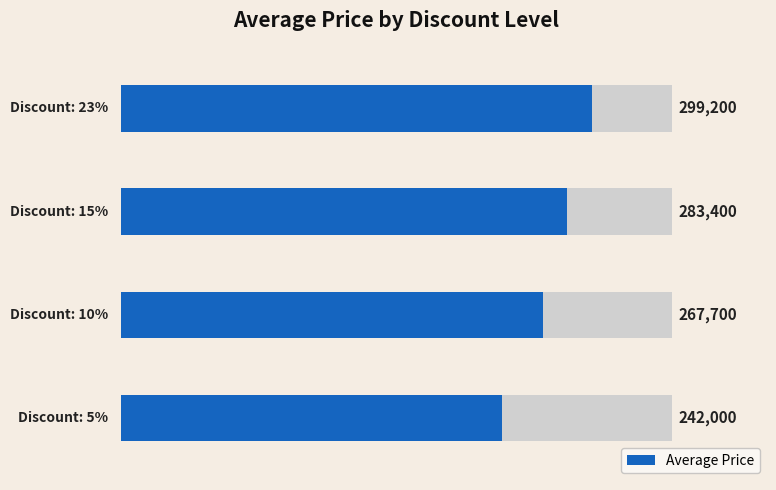

What is the difference between the second highest and minimum values?

41400